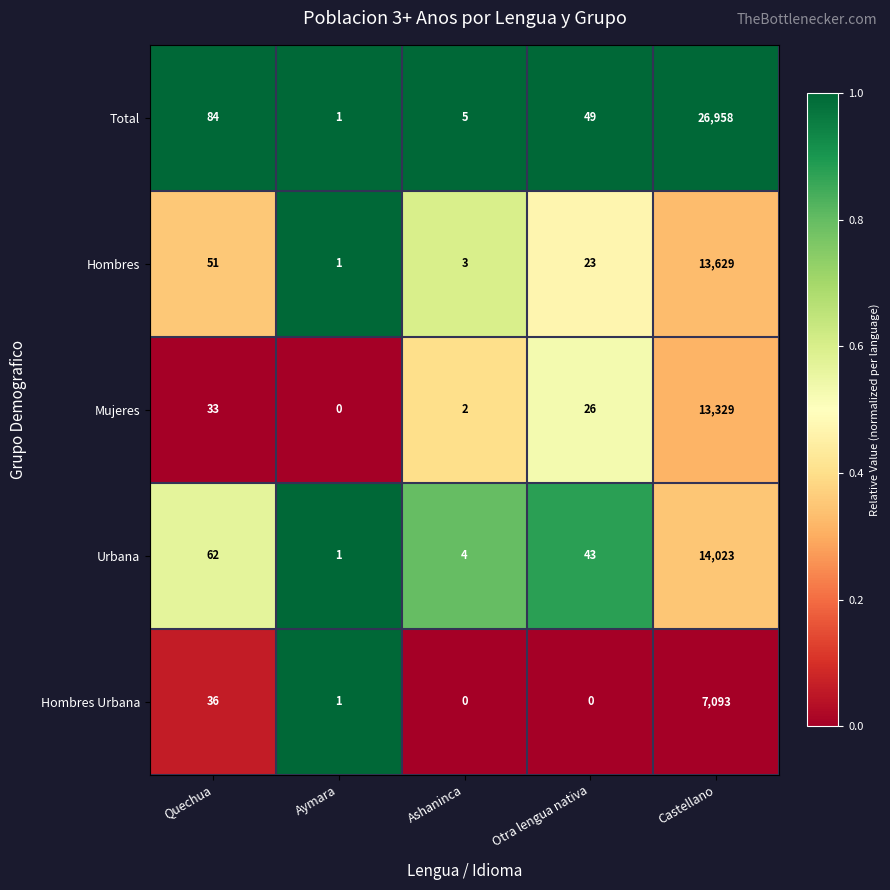

At which label is Urbana closest to 7012?

Quechua